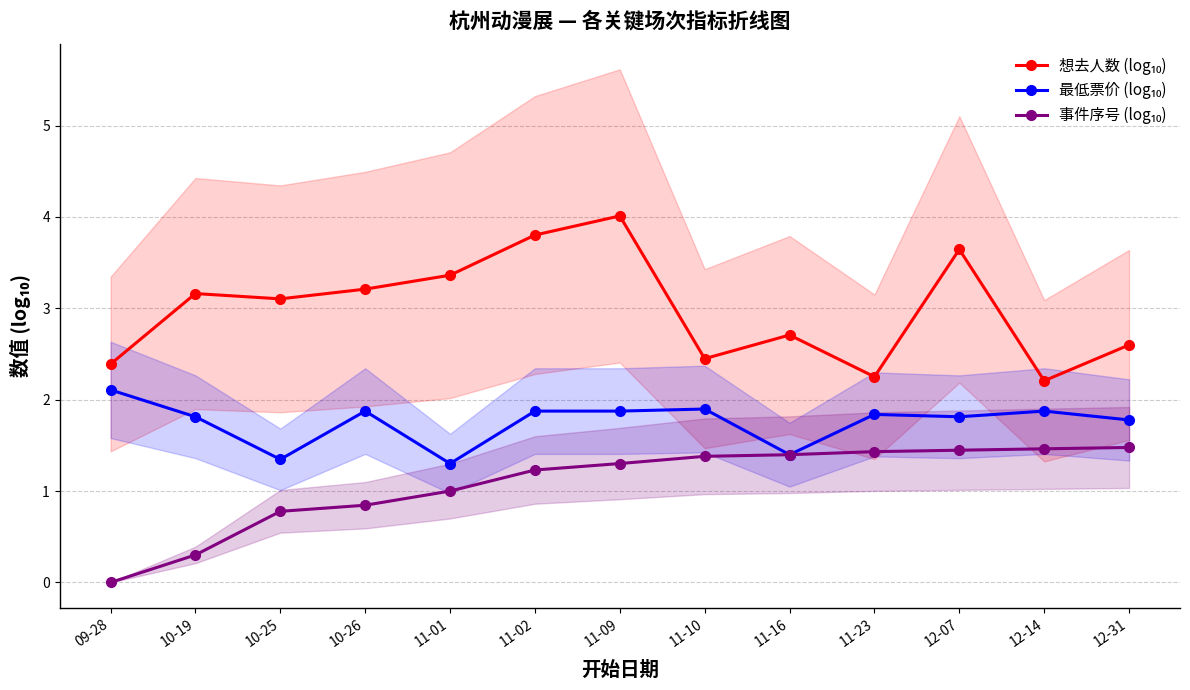

How many data points in 想去人数 (log₁₀) are above 3?

7